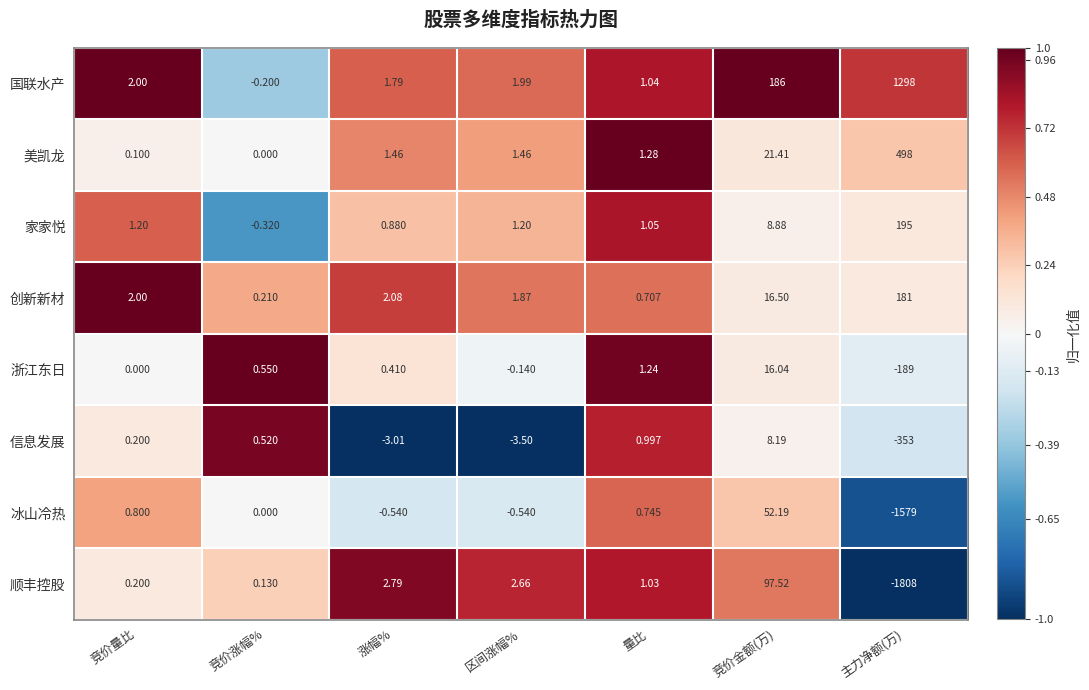

Which series has the largest total across all categories?

国联水产